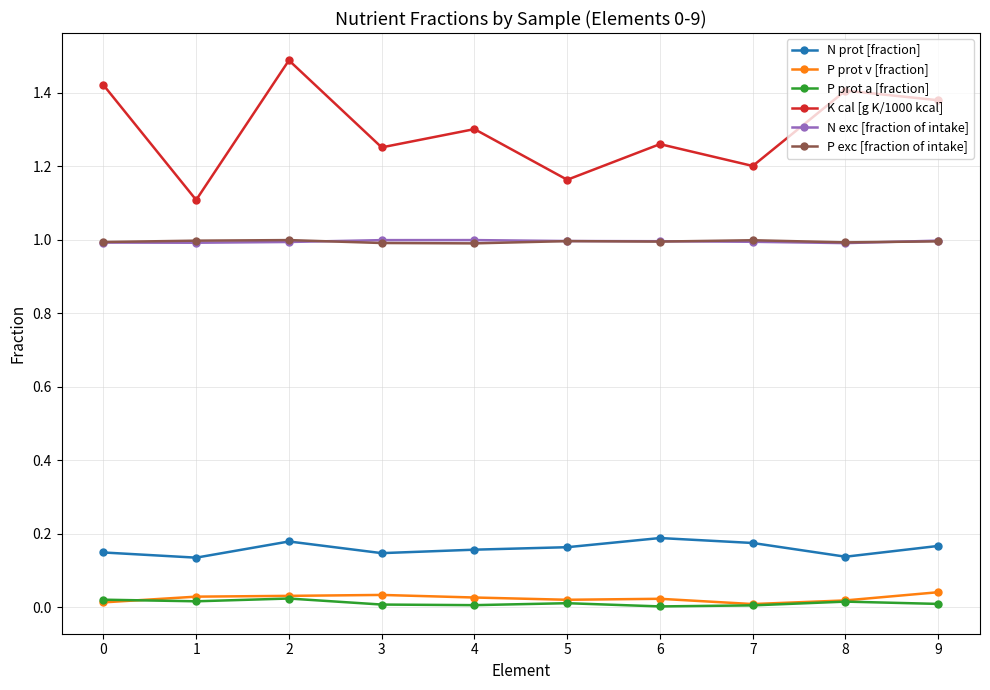

True or false: N exc [fraction of intake] has a value of 0.4 at 2.

False